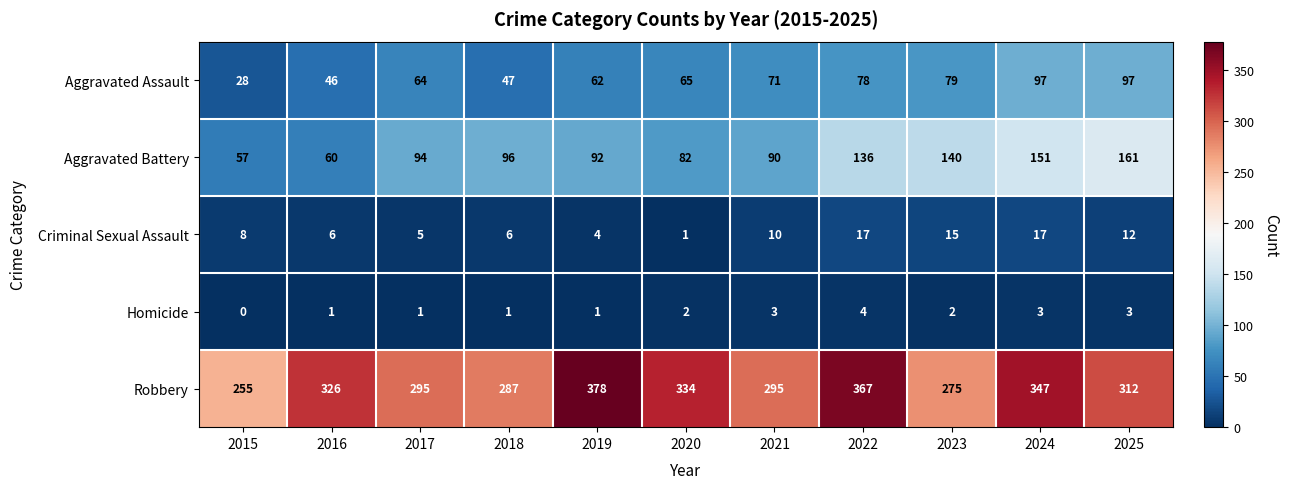

Rank the series by their maximum value, from highest to lowest.

Robbery, Aggravated Battery, Aggravated Assault, Criminal Sexual Assault, Homicide